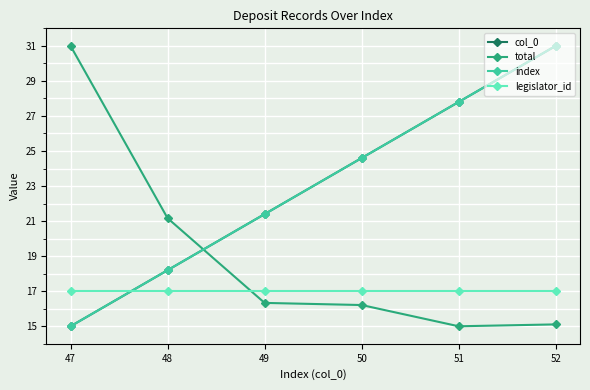

Is this an area chart (filled region under the line)?

No